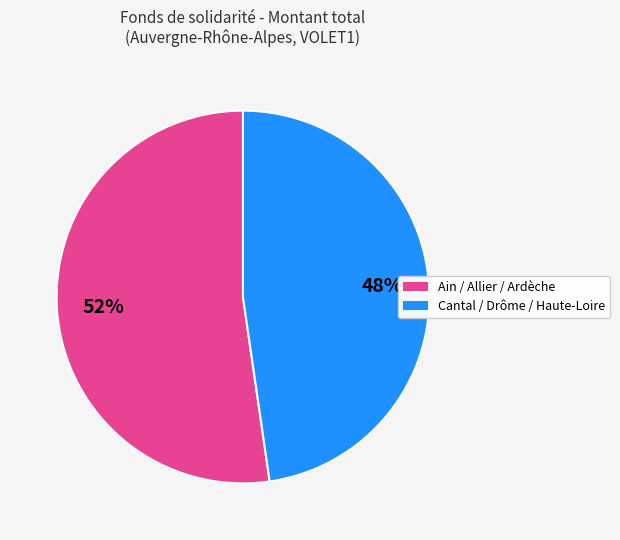

Does any single category account for the majority?

Yes